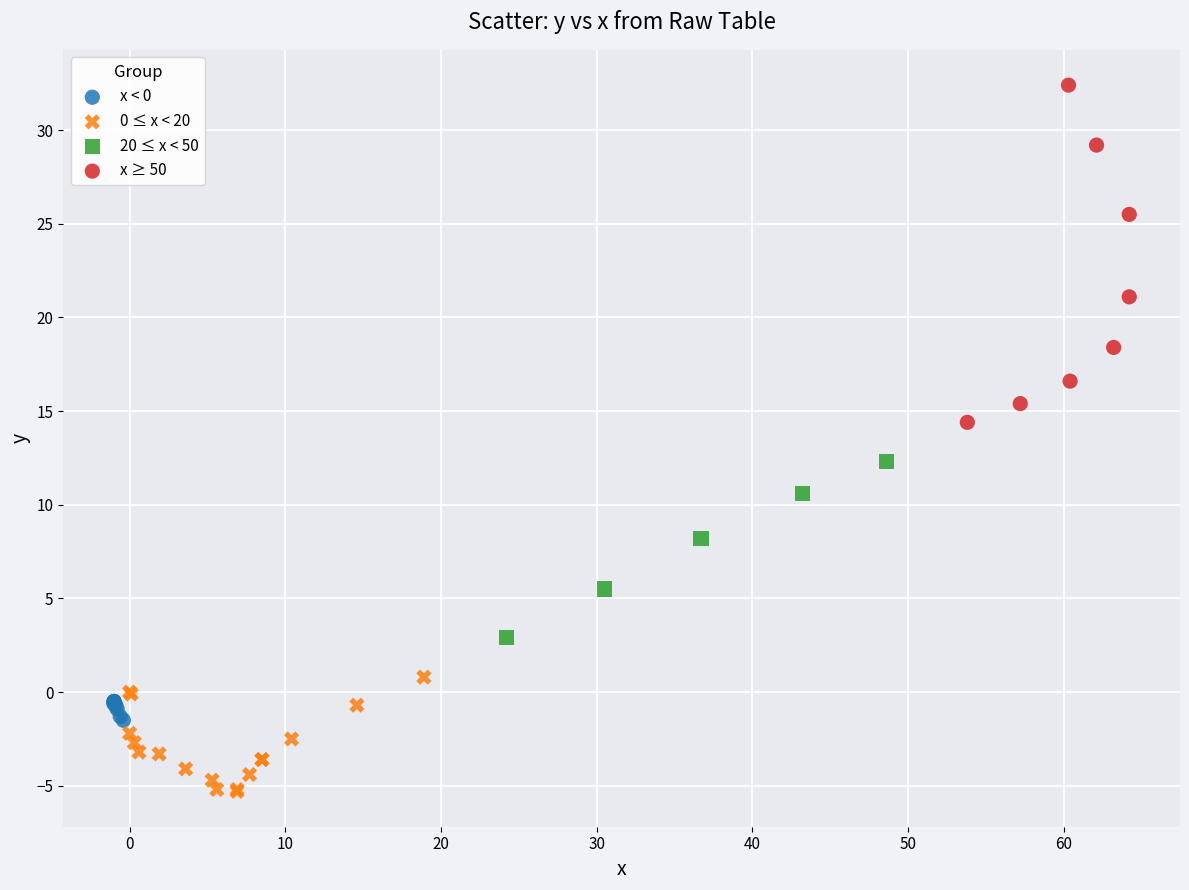

Which series reaches the minimum Y coordinate?

0 ≤ x < 20